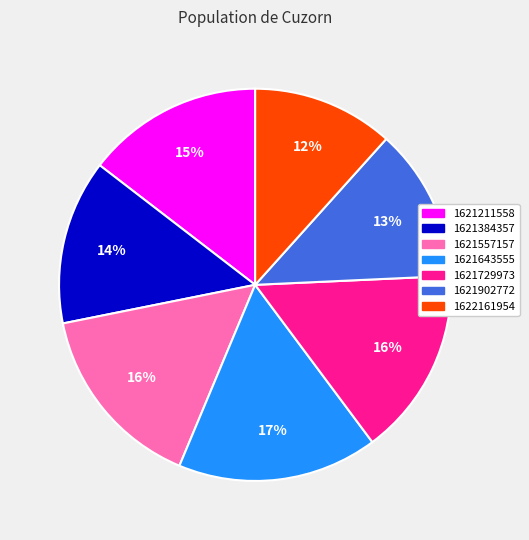

Do 1621729973 and 1622161954 together represent more than half of the pie?

No